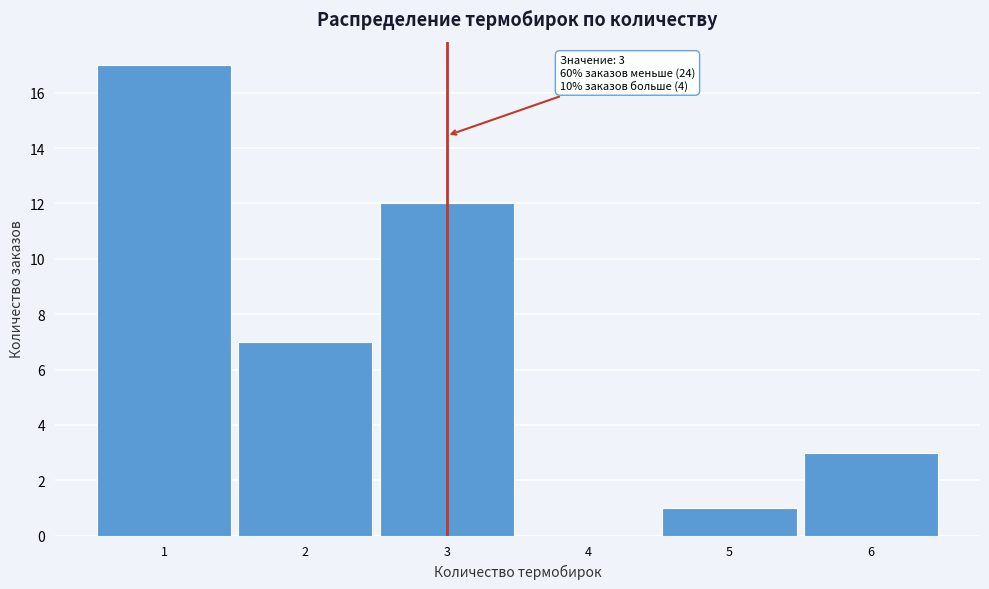

Over which range of the x-axis is the bar tallest?

0.5 to 1.5